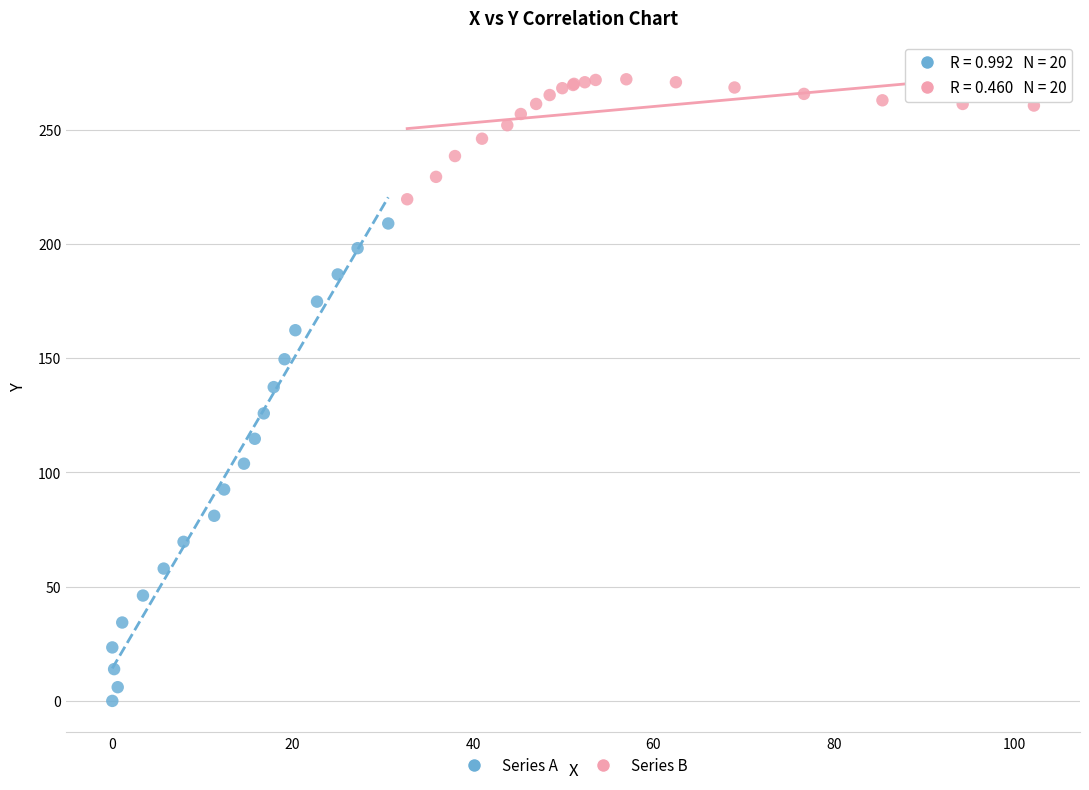

Which series contains the lowest Y value?

Series A